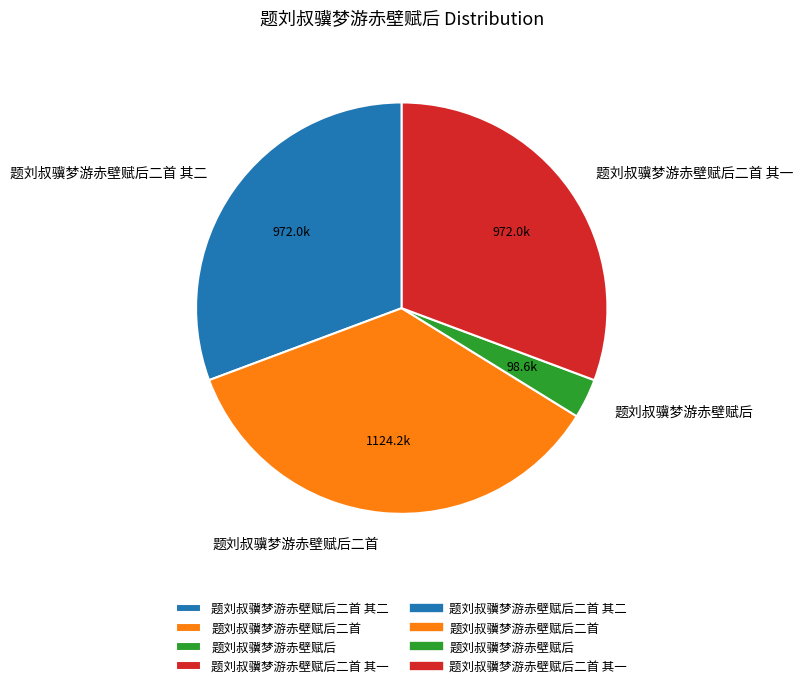

Is the sum of 题刘叔骥梦游赤壁赋后二首 其二 and 题刘叔骥梦游赤壁赋后二首 其一 greater than half?

Yes